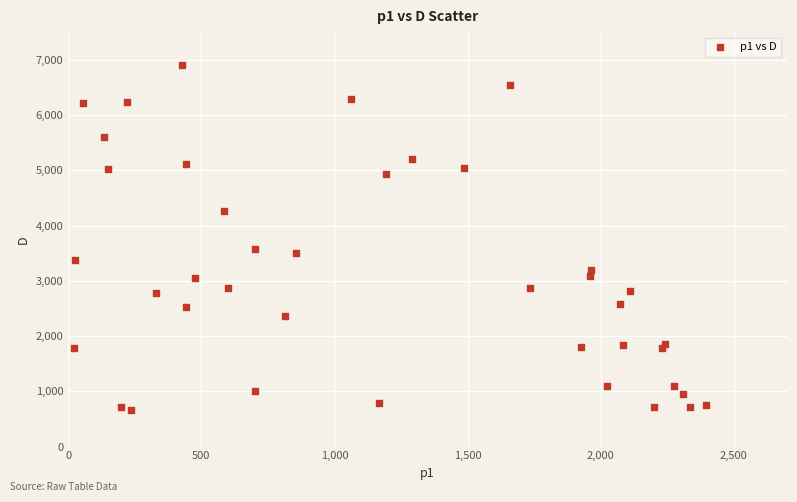

What is the range of X values (max minus min)?

2374.0